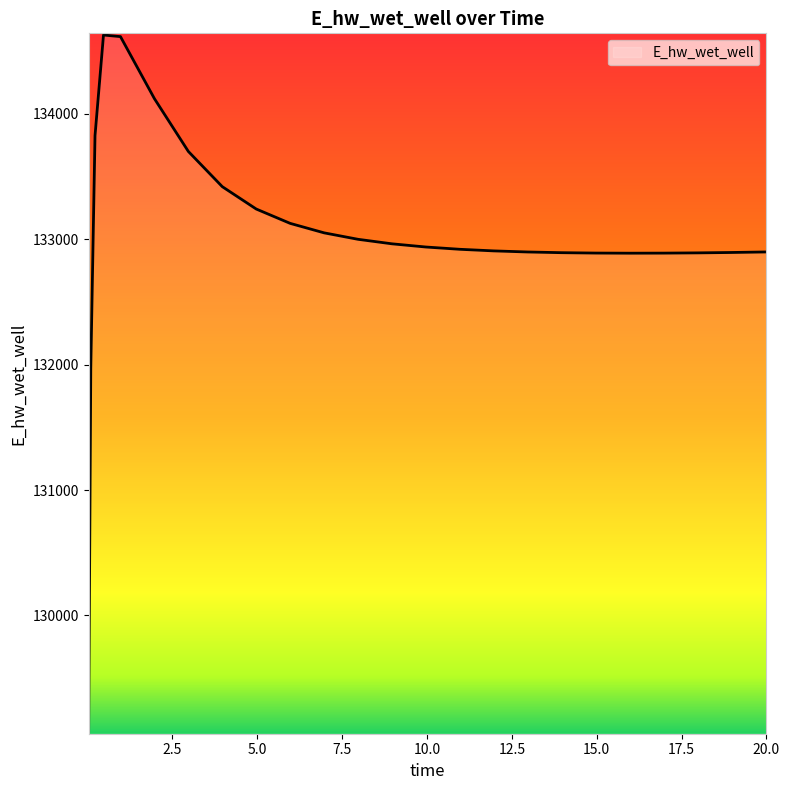

What is the maximum value shown in the chart?

134627.7